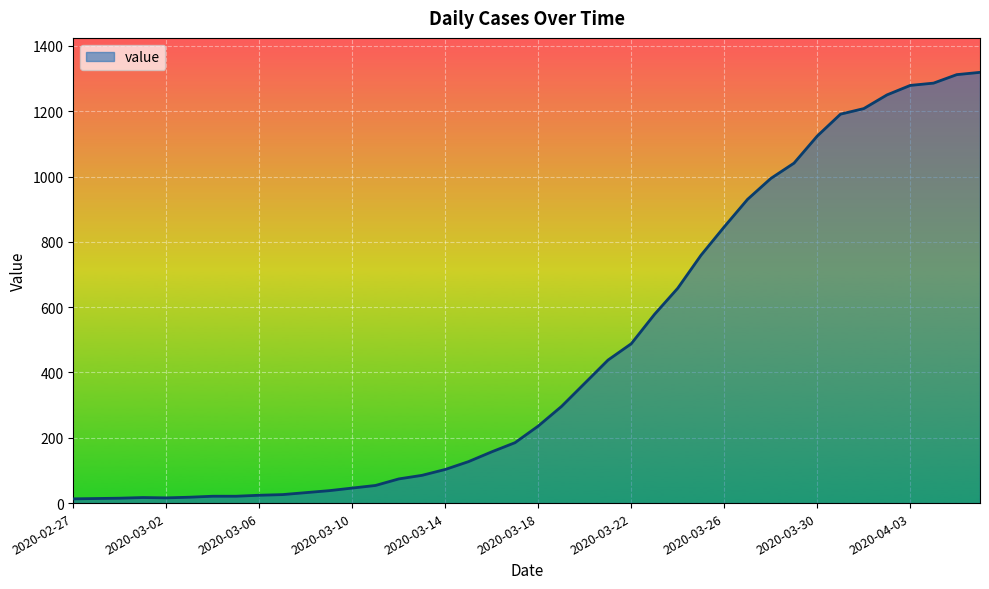

What is the maximum value shown in the chart?

1319